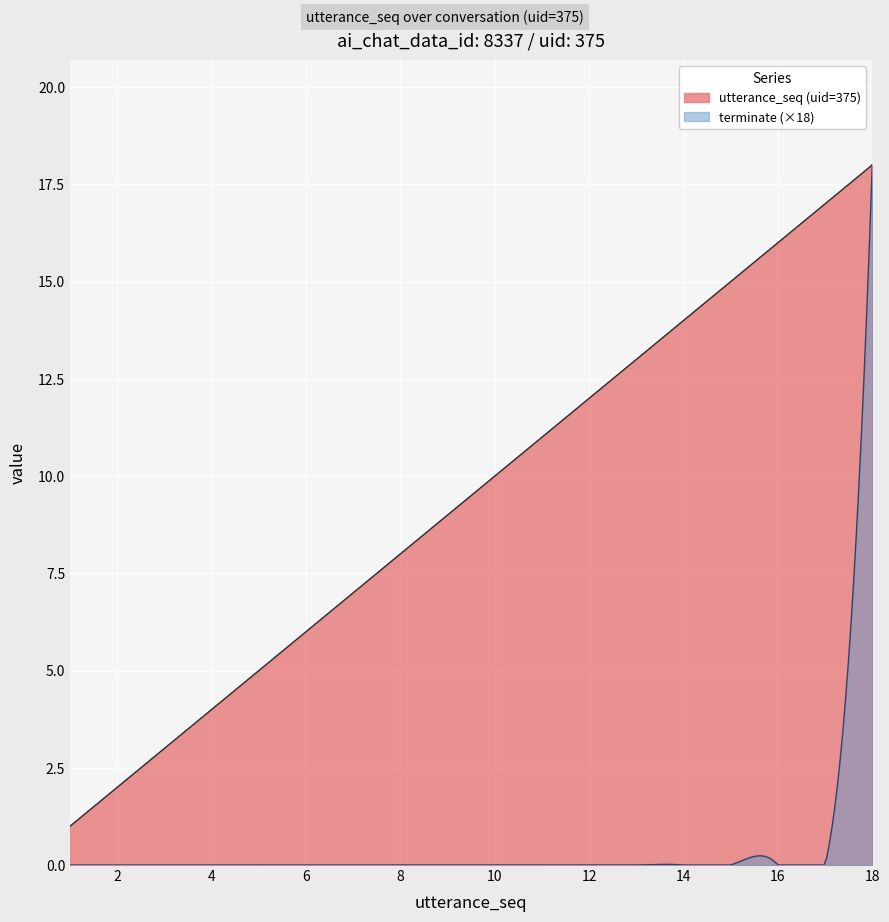

Rank the categories by terminate value from lowest to highest.

1, 2, 3, 4, 5, 6, 7, 8, 9, 10, 11, 12, 13, 14, 15, 16, 17, 18